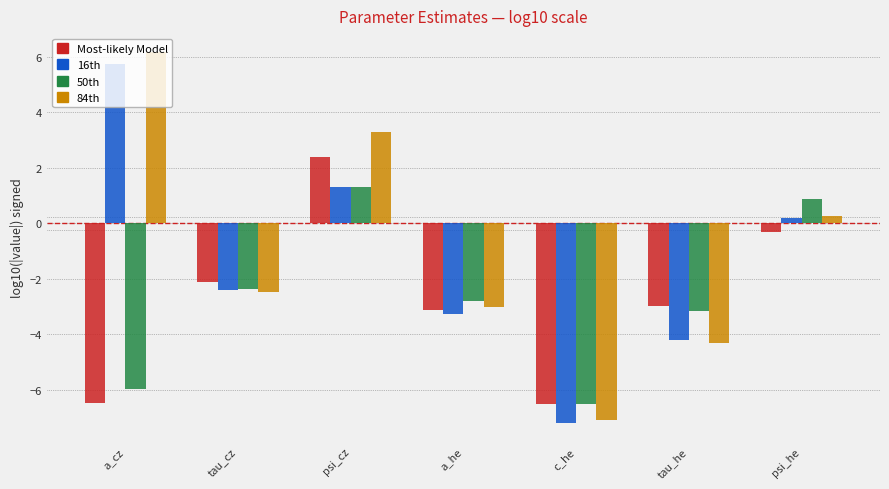

What is the approximate value of 84th at tau_he?

-4.3